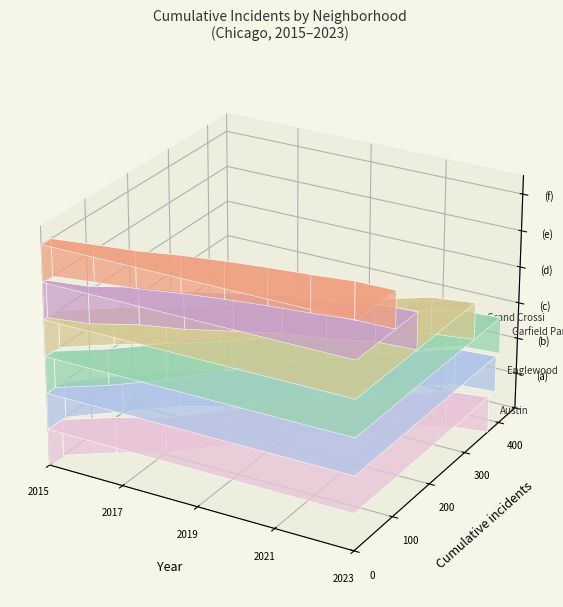

Reading left to right, list all the values displayed in this chart.

Austin: 32	40	32	57	53	34	63	44	13
Englewood: 40	51	50	33	63	50	47	45	7
Garfield Park: 19	40	51	69	65	47	50	49	6
Grand Crossing: 32	42	36	38	53	28	39	39	12
Chatham: 8	11	29	17	26	25	13	24	5
Auburn Gresham: 22	11	10	16	12	10	8	10	1